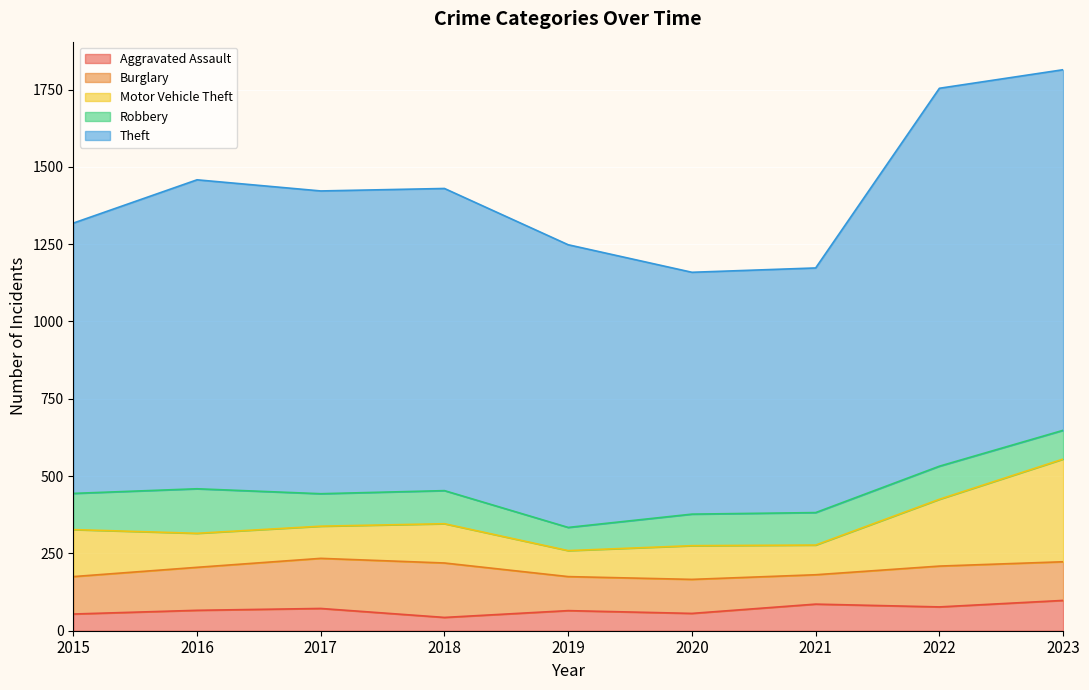

What is the sum of the Motor Vehicle Theft values at 2021 and 2020?

205